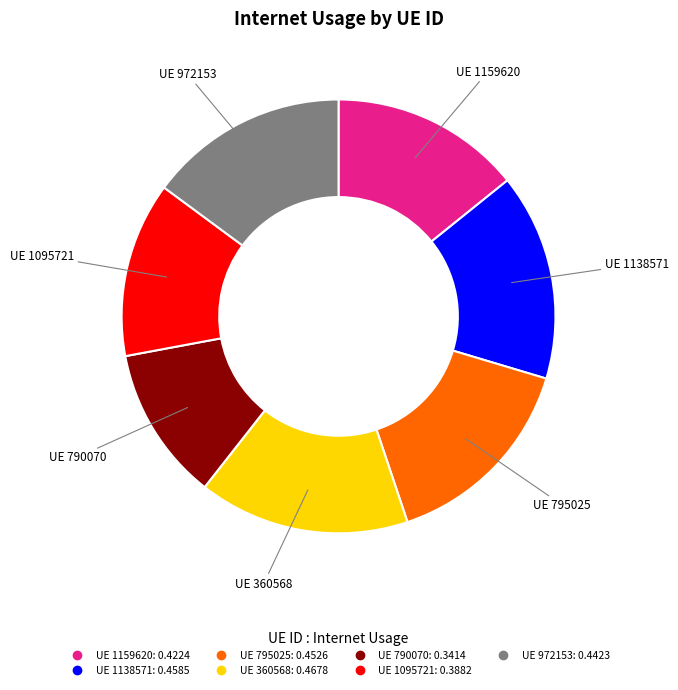

How many segments does this pie chart have?

7